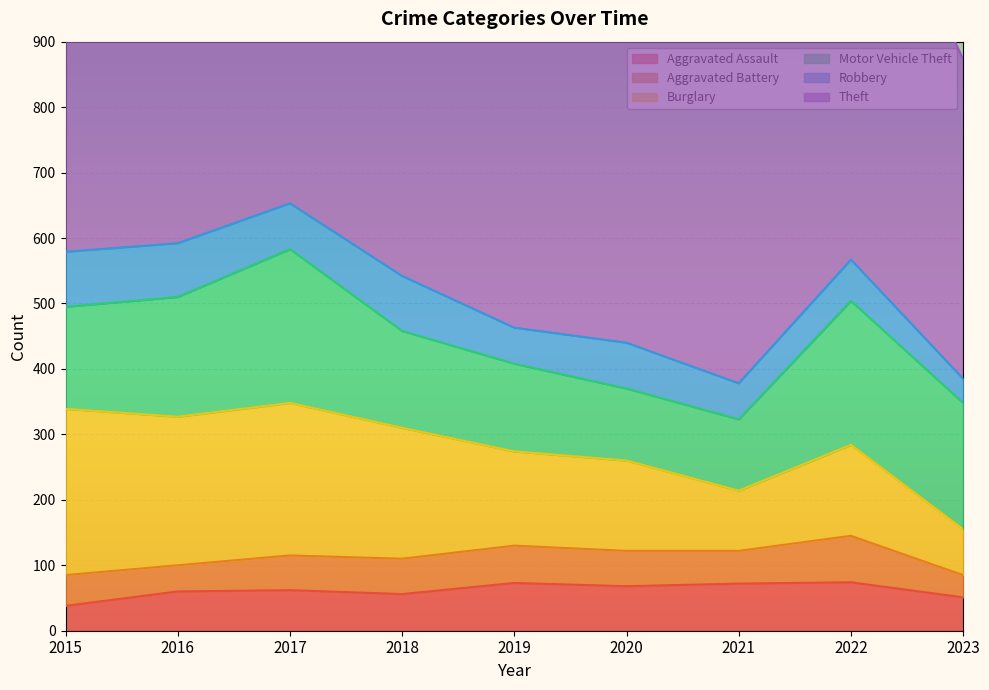

Which series ends up on top after the final intersection of Aggravated Assault and Robbery?

Aggravated Assault